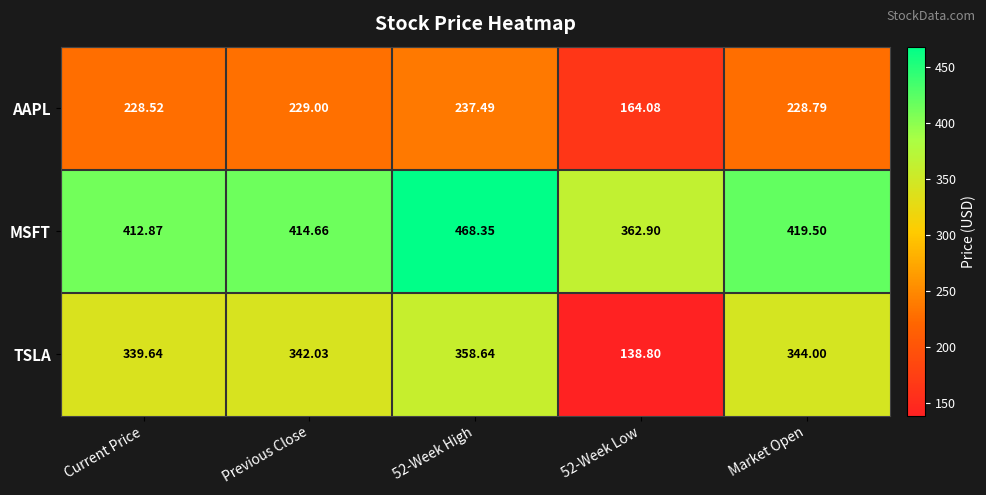

What is the spread (max minus min) of values at Previous Close?

185.7